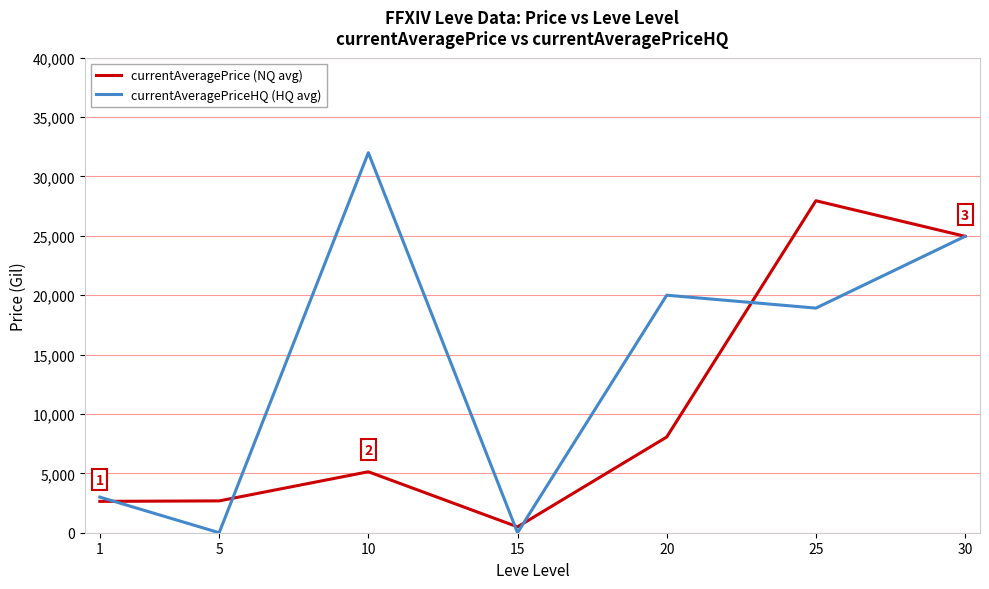

At which label is currentAveragePriceHQ (HQ avg) closest to 16000?

25